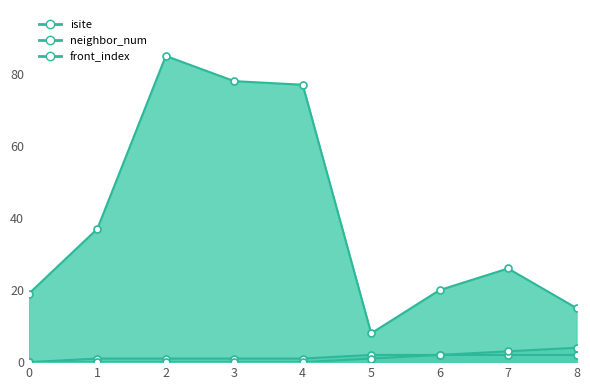

Reading left to right, what are all the values shown in this chart?

isite: 19	37	85	78	77	8	20	26	15
neighbor_num: 0	1	1	1	1	2	2	2	2
front_index: 0	0	0	0	0	1	2	3	4